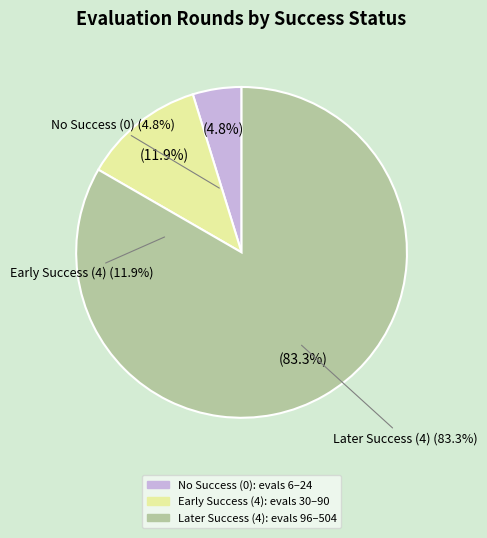

True or false: success num = 0 (evals 6-24) accounts for 1% of the total.

False